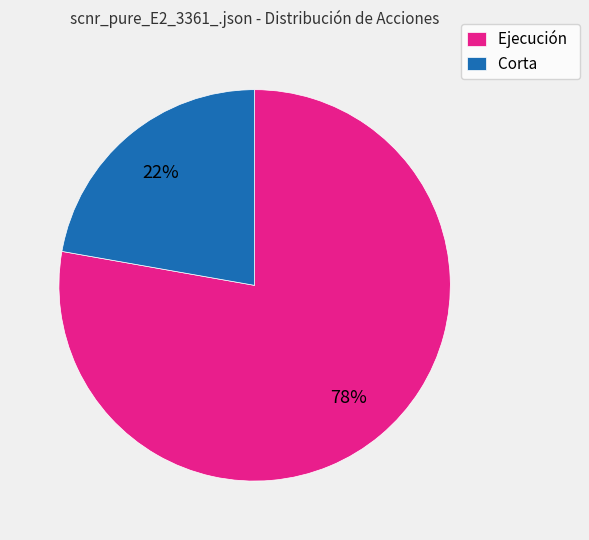

Combined, do Ejecución and Corta account for over 50%?

Yes